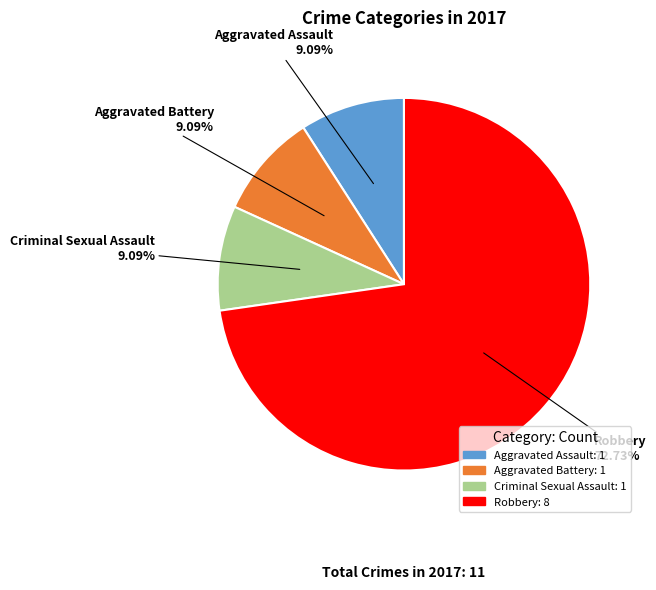

How many slices are in this pie chart?

4